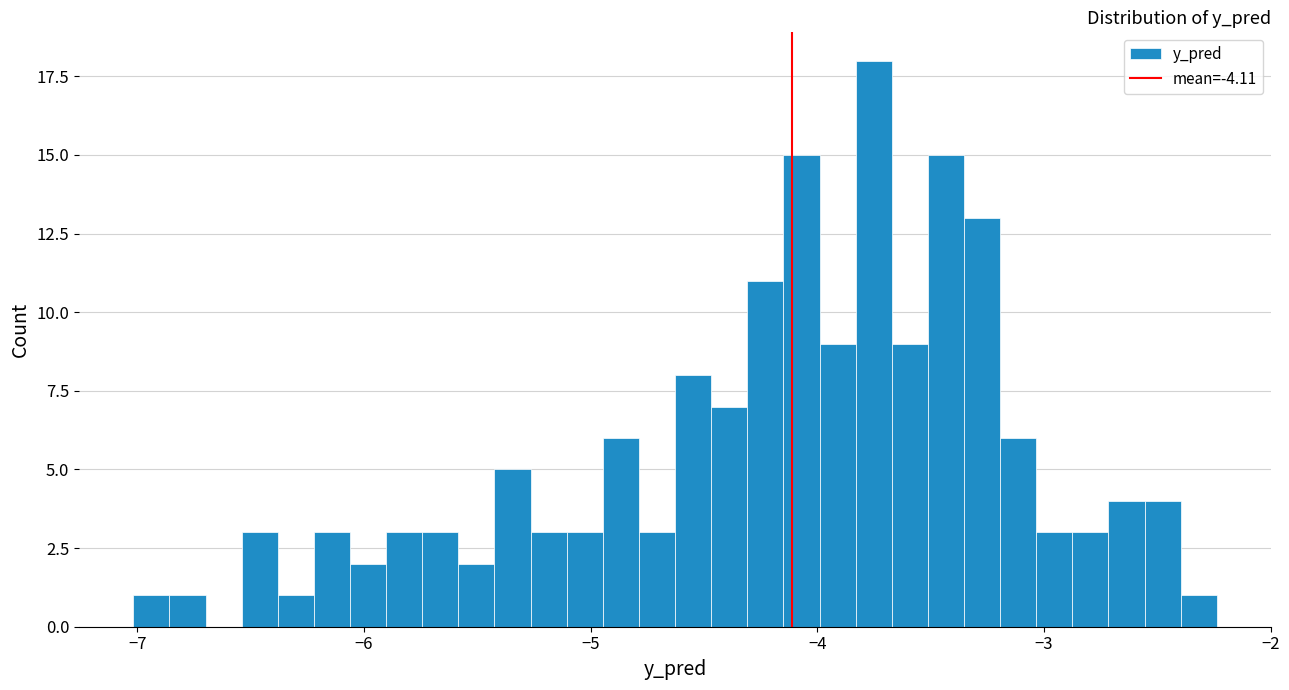

Around what value on the x-axis is the tallest bar? Give the approximate position of its centre, as read against the axis.

-3.8